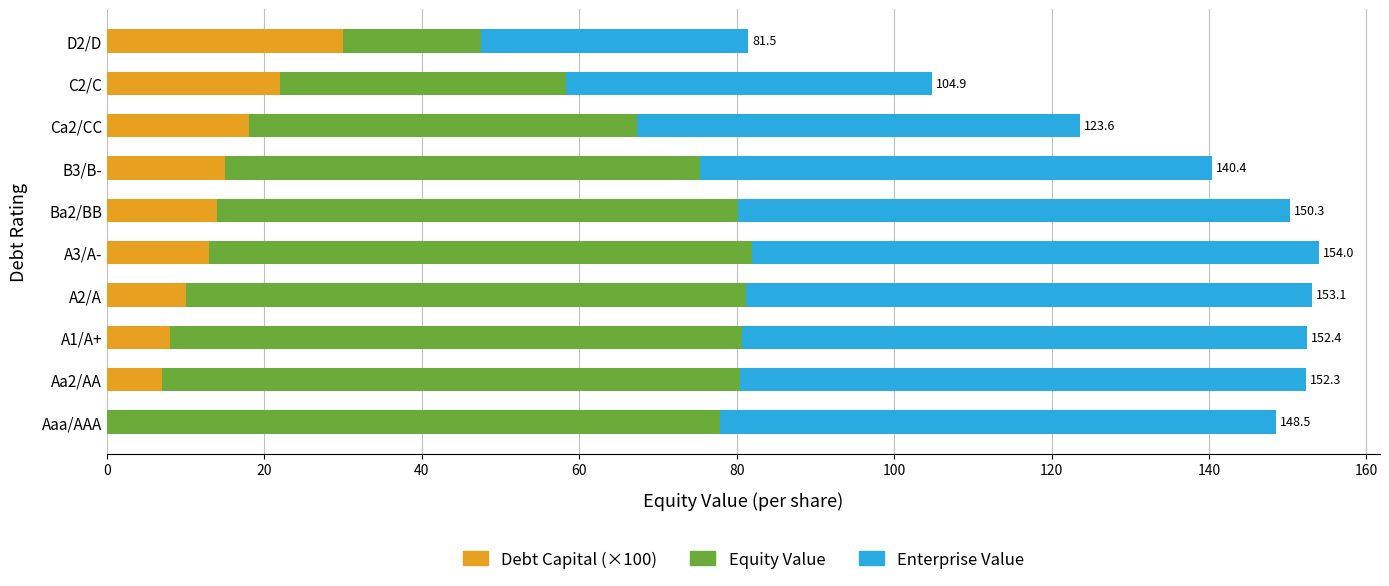

What is the sum of all Debt Capital (×100) values?

137.0